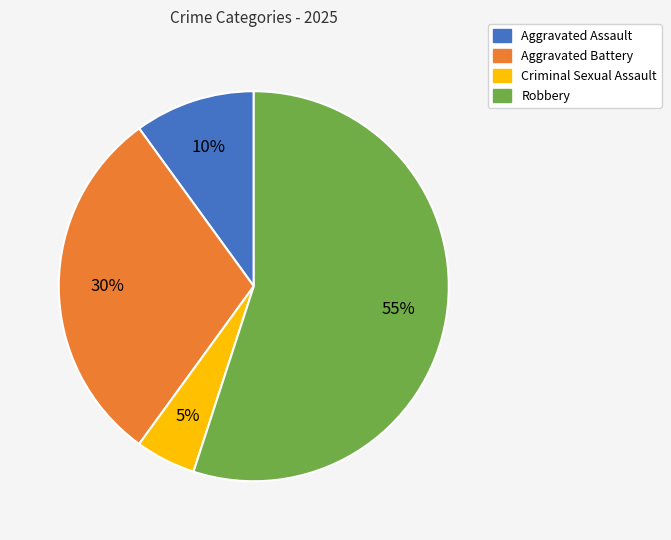

Is it true that Robbery is 68% of the pie?

False